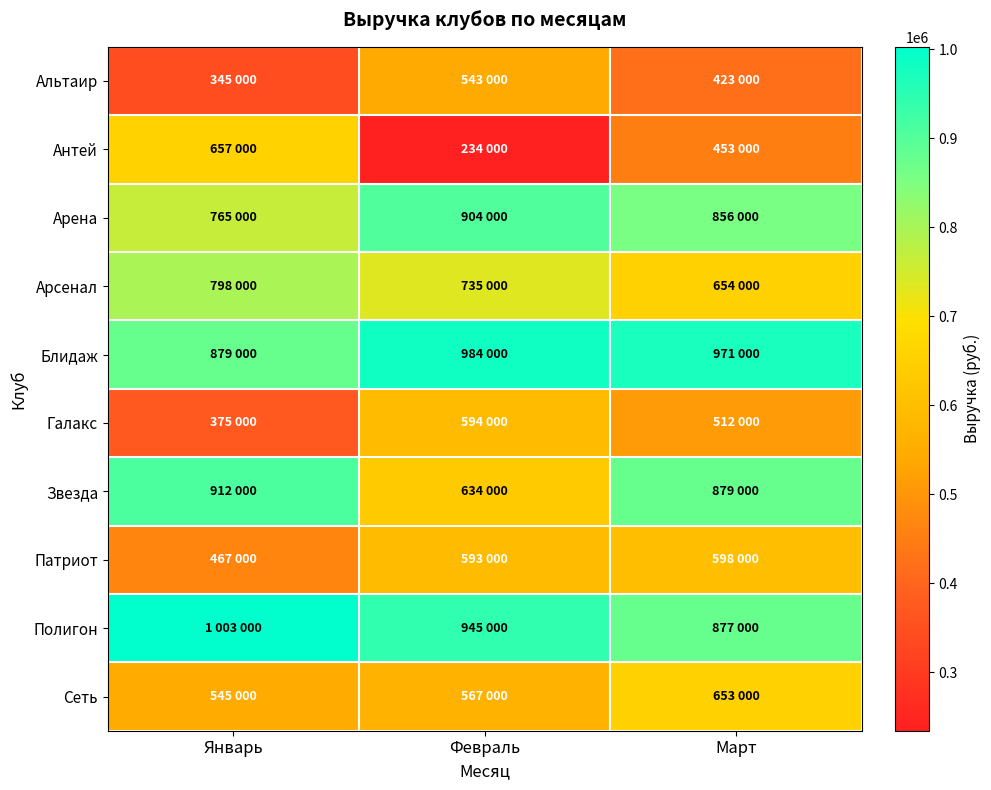

What is the minimum value shown in the chart?

234000